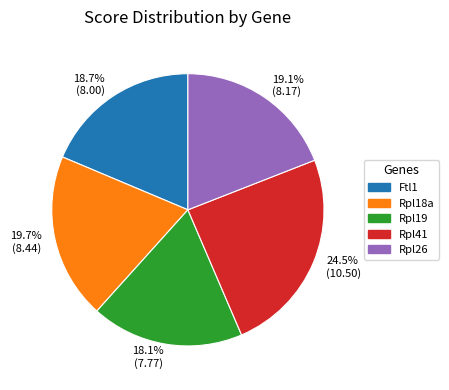

What is the ratio of the value at Rpl19 to the value at Rpl41?

0.7